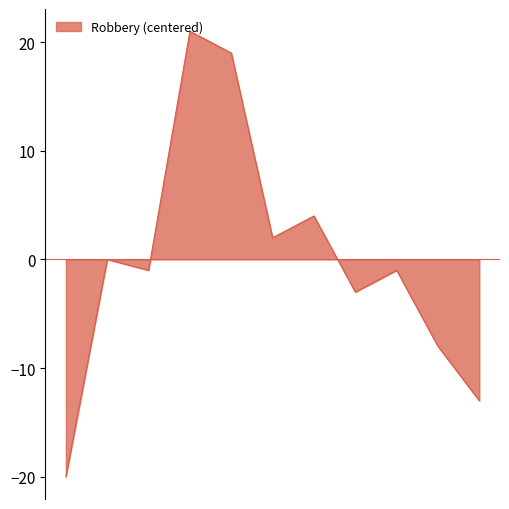

What is the greatest value displayed?

21